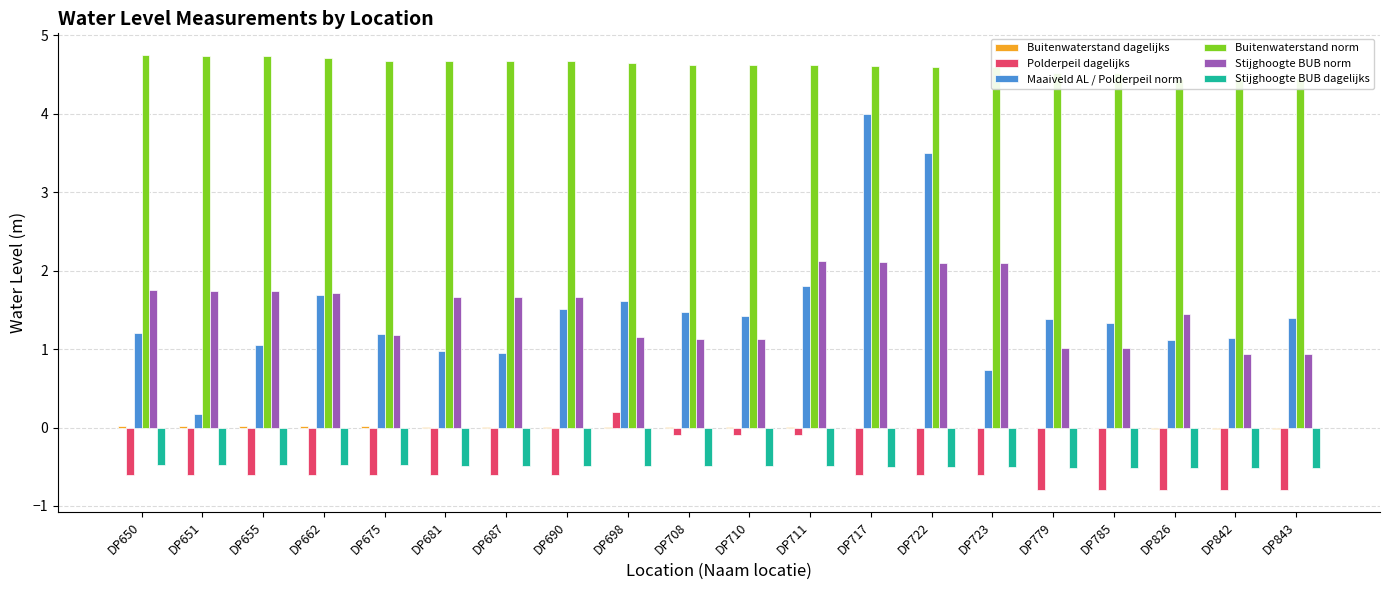

Reading left to right, transcribe all the data shown in this chart.

Buitenwaterstand dagelijks: DP650=0.0	DP651=0.0	DP655=0.0	DP662=0.0	DP675=0.0	DP681=0.0	DP687=0.0	DP690=0.0	DP698=0.0	DP708=0.0	DP710=0.0	DP711=0.0	DP717=0.0	DP722=0.0	DP723=0.0	DP779=-0.0	DP785=-0.0	DP826=-0.0	DP842=-0.0	DP843=-0.0
Polderpeil dagelijks: DP650=-0.6	DP651=-0.6	DP655=-0.6	DP662=-0.6	DP675=-0.6	DP681=-0.6	DP687=-0.6	DP690=-0.6	DP698=0.2	DP708=-0.1	DP710=-0.1	DP711=-0.1	DP717=-0.6	DP722=-0.6	DP723=-0.6	DP779=-0.8	DP785=-0.8	DP826=-0.8	DP842=-0.8	DP843=-0.8
Maaiveld AL / Polderpeil norm: DP650=1.2	DP651=0.2	DP655=1.1	DP662=1.7	DP675=1.2	DP681=1.0	DP687=0.9	DP690=1.5	DP698=1.6	DP708=1.5	DP710=1.4	DP711=1.8	DP717=4.0	DP722=3.5	DP723=0.7	DP779=1.4	DP785=1.3	DP826=1.1	DP842=1.1	DP843=1.4
Buitenwaterstand norm: DP650=4.8	DP651=4.7	DP655=4.7	DP662=4.7	DP675=4.7	DP681=4.7	DP687=4.7	DP690=4.7	DP698=4.7	DP708=4.6	DP710=4.6	DP711=4.6	DP717=4.6	DP722=4.6	DP723=4.6	DP779=4.5	DP785=4.5	DP826=4.4	DP842=4.4	DP843=4.4
Stijghoogte BUB norm: DP650=1.8	DP651=1.7	DP655=1.7	DP662=1.7	DP675=1.2	DP681=1.7	DP687=1.7	DP690=1.7	DP698=1.1	DP708=1.1	DP710=1.1	DP711=2.1	DP717=2.1	DP722=2.1	DP723=2.1	DP779=1.0	DP785=1.0	DP826=1.4	DP842=0.9	DP843=0.9
Stijghoogte BUB dagelijks: DP650=-0.5	DP651=-0.5	DP655=-0.5	DP662=-0.5	DP675=-0.5	DP681=-0.5	DP687=-0.5	DP690=-0.5	DP698=-0.5	DP708=-0.5	DP710=-0.5	DP711=-0.5	DP717=-0.5	DP722=-0.5	DP723=-0.5	DP779=-0.5	DP785=-0.5	DP826=-0.5	DP842=-0.5	DP843=-0.5